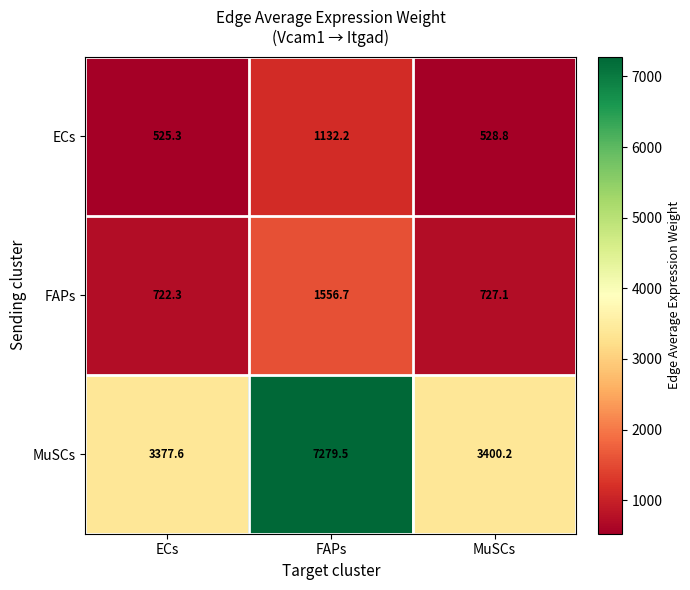

Reading right to left, extract all data points from this chart.

ECs: MuSCs=528.8	FAPs=1132.2	ECs=525.3
FAPs: MuSCs=727.1	FAPs=1556.7	ECs=722.3
MuSCs: MuSCs=3400.2	FAPs=7279.5	ECs=3377.6